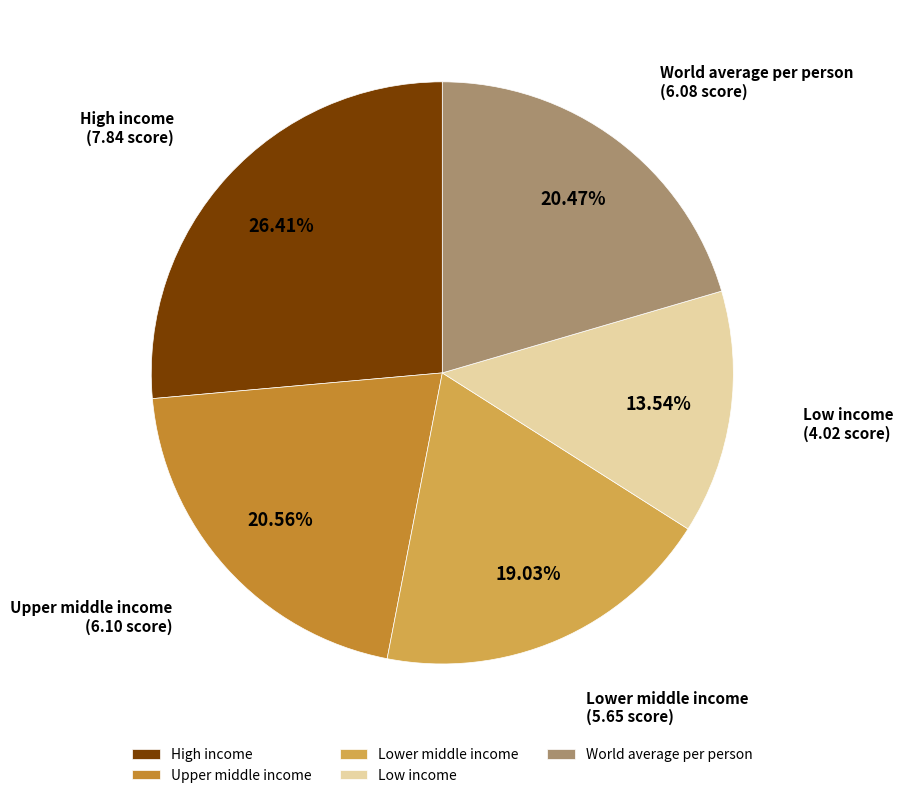

To the nearest percent, what percentage of the pie is Upper middle income?

21%